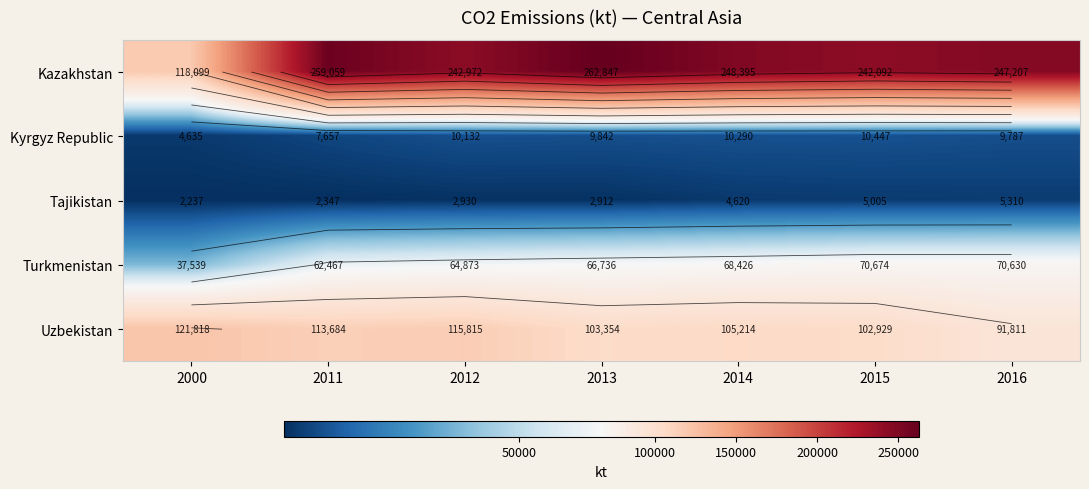

What is the lowest value of the Kazakhstan series?

118099.4